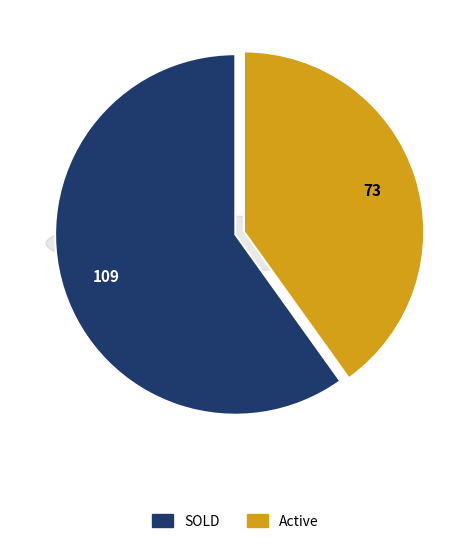

To the nearest percent, what is the combined percentage of SOLD and Active?

100%